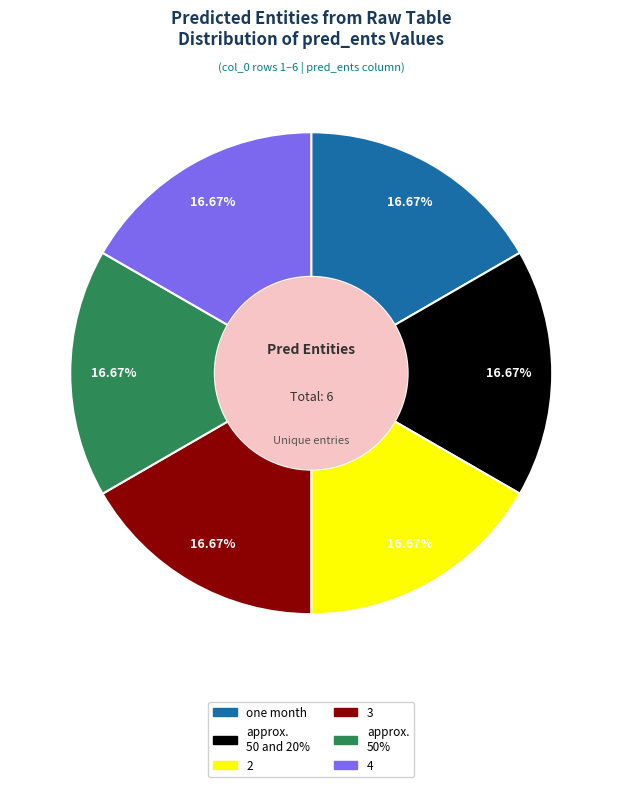

Does any single category account for the majority?

No